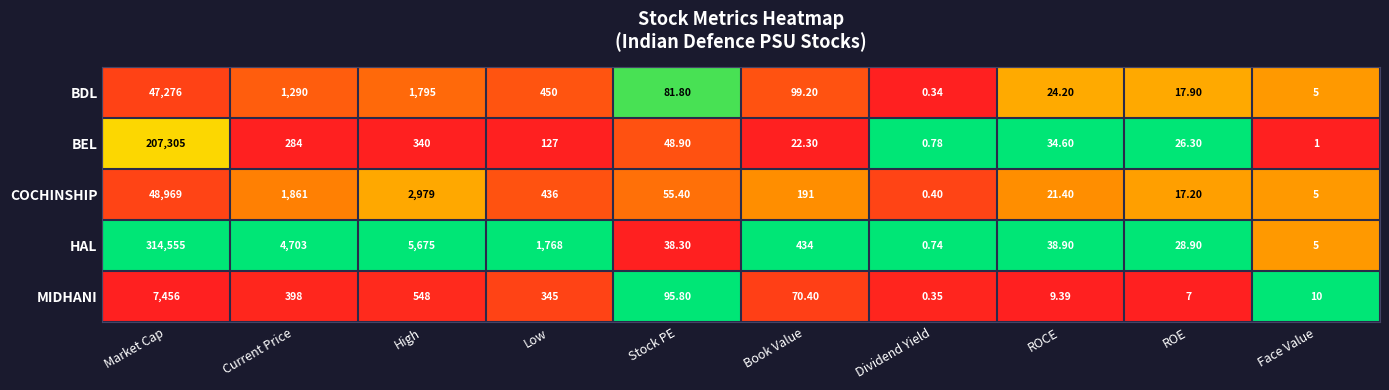

Where does the COCHINSHIP series first go above 191?

Market Cap